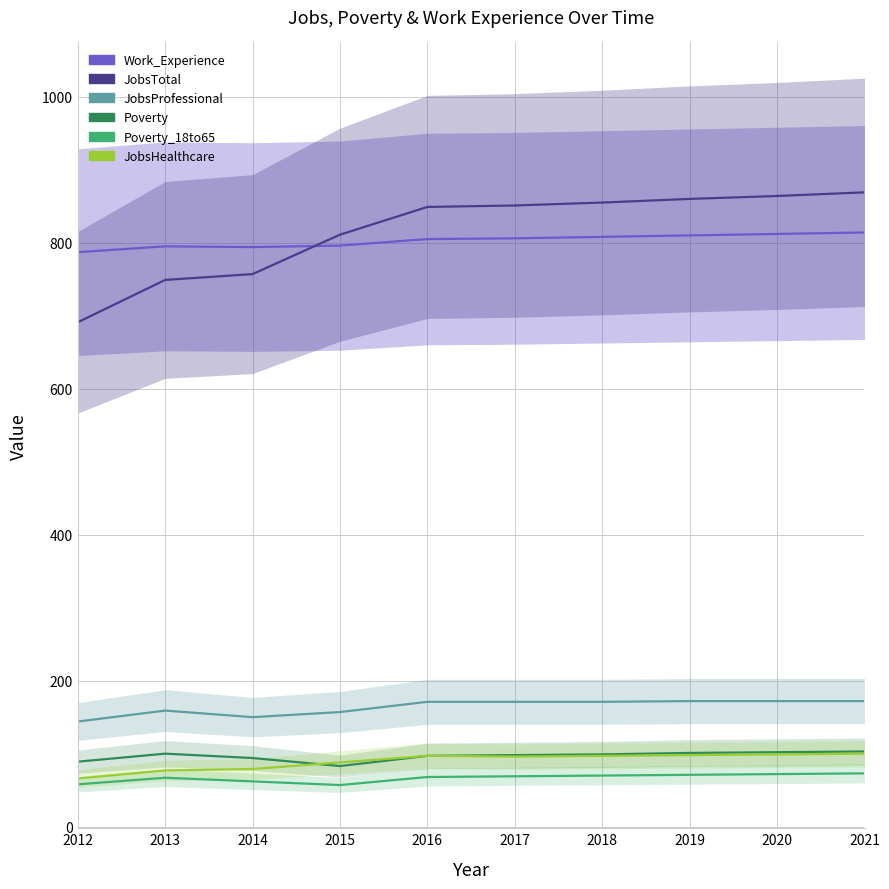

Is the value of JobsProfessional at 2018 greater than the value of JobsTotal at 2013?

No